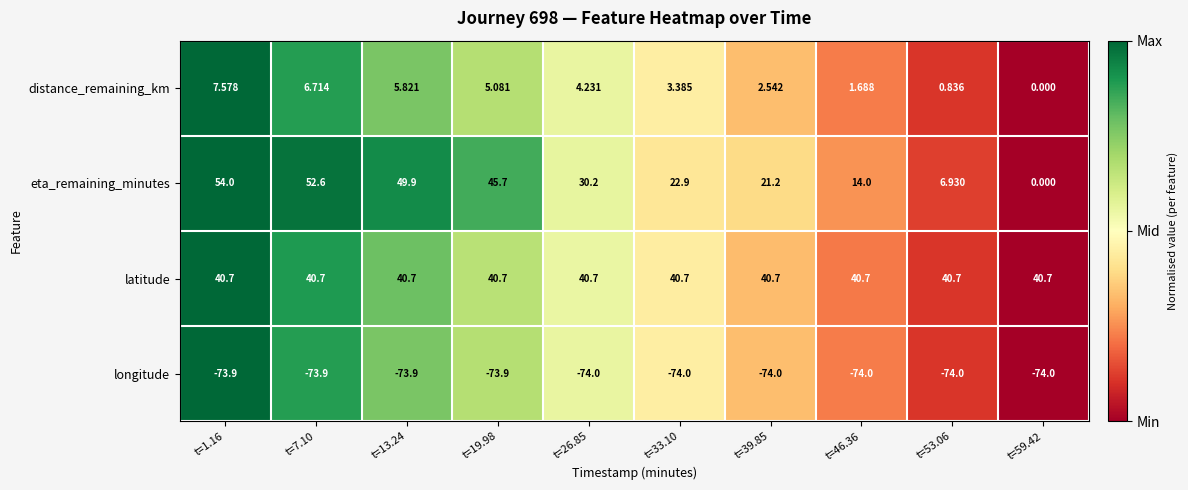

What is the total value across all series at t=13.24?

22.5